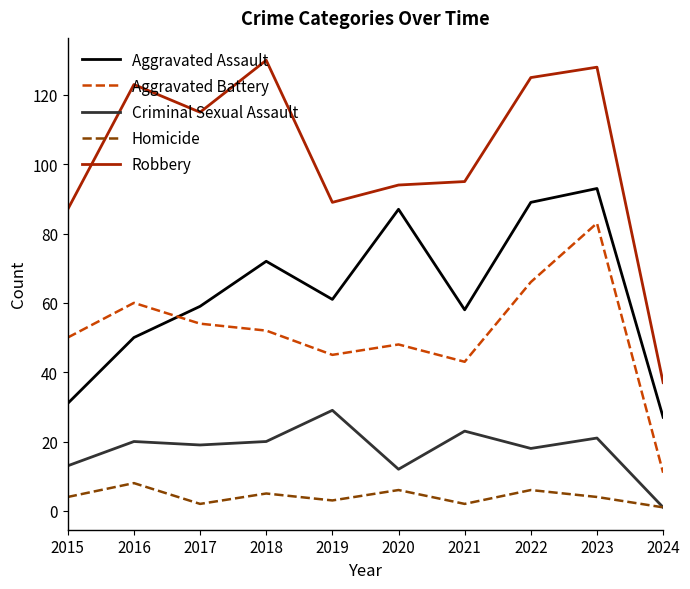

Is this an area chart (filled region under the line)?

No